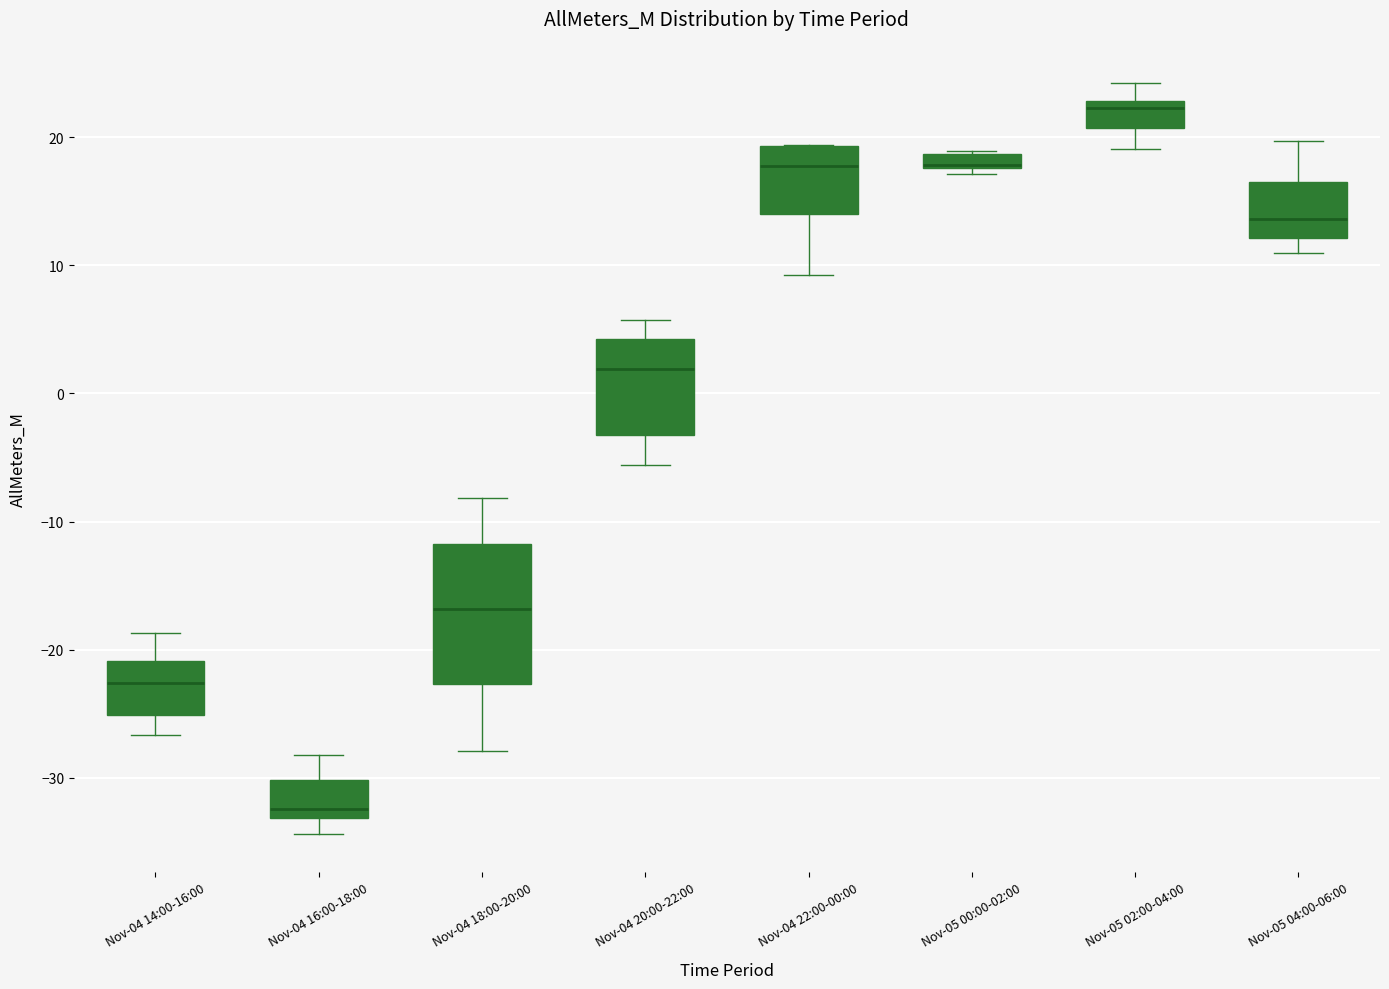

Where is the upper edge of the box for Nov-05 00:00-02:00 on the y-axis? The values are not printed on the chart, so give them approximately, as read against the axis.

19